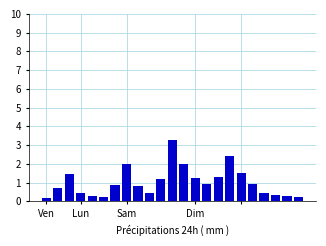

What is the difference between the maximum and minimum values?

3.1